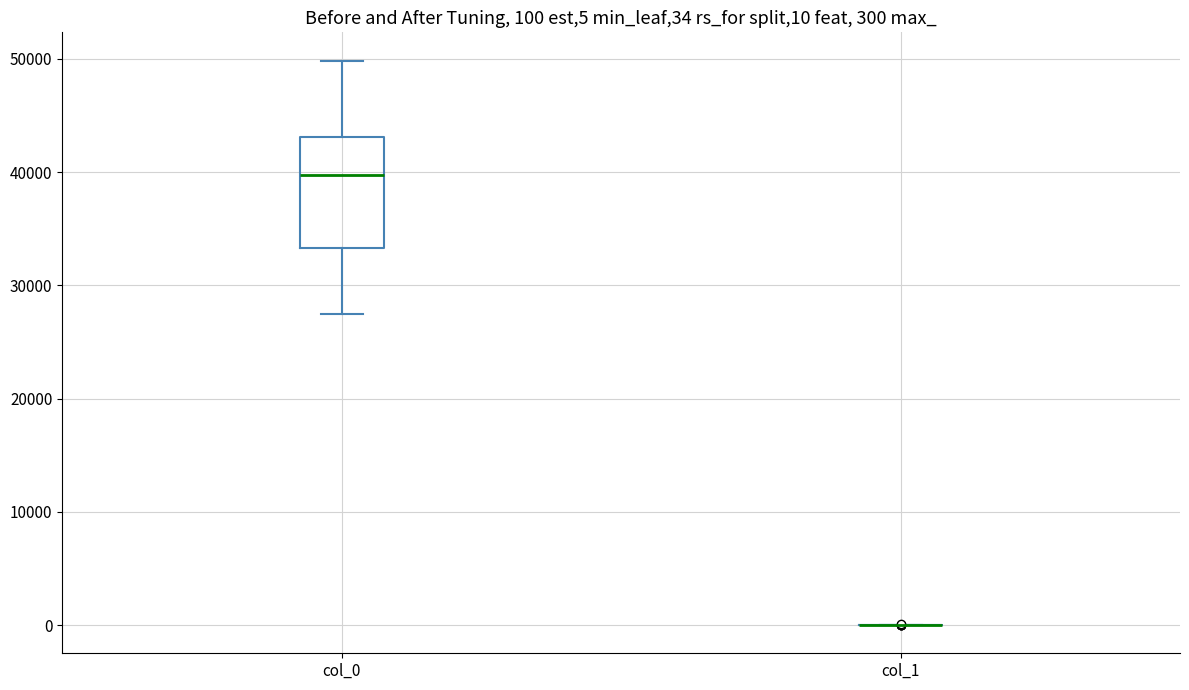

Which box is the tallest, from its lower edge to its upper edge?

col_0